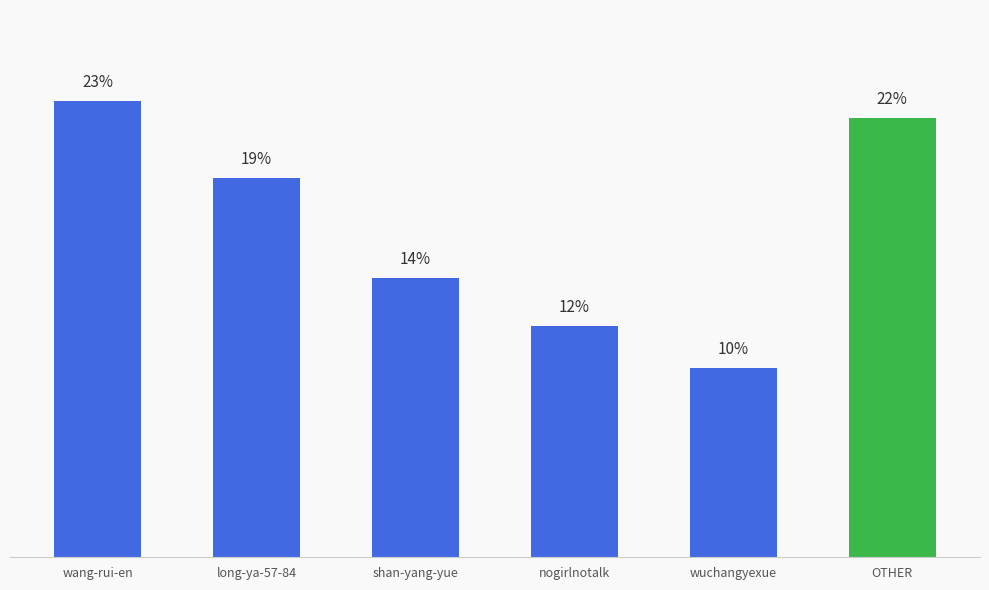

Are the bars grouped side by side (vs. stacked)?

No